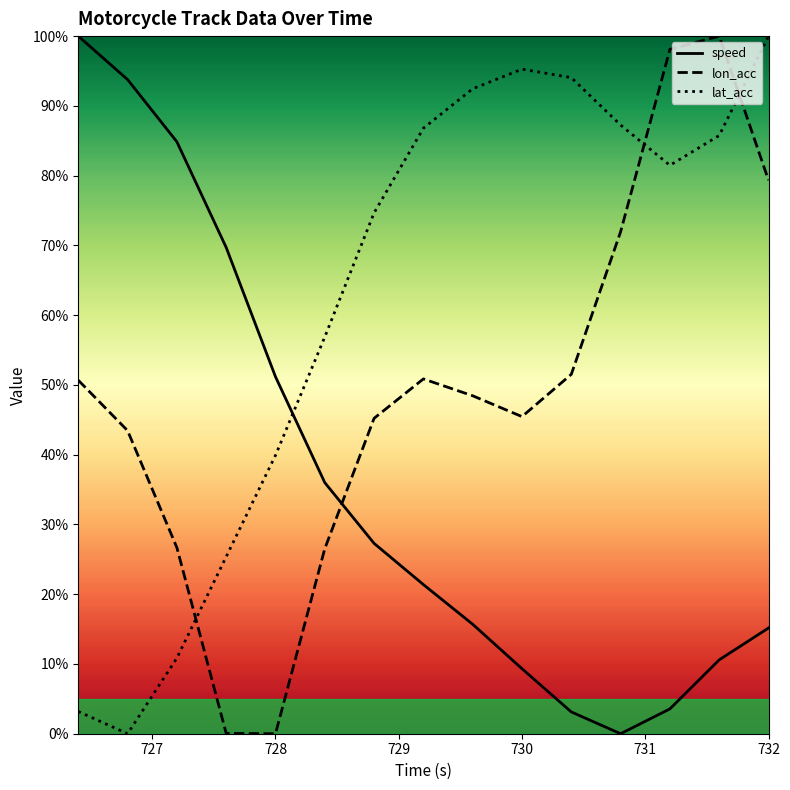

Rank the categories by lat_acc value from highest to lowest.

732.0, 730.0, 730.4, 729.6, 730.8, 729.2, 731.6, 731.2, 728.8, 728.4, 728.0, 727.6, 727.2, 726.4, 726.8